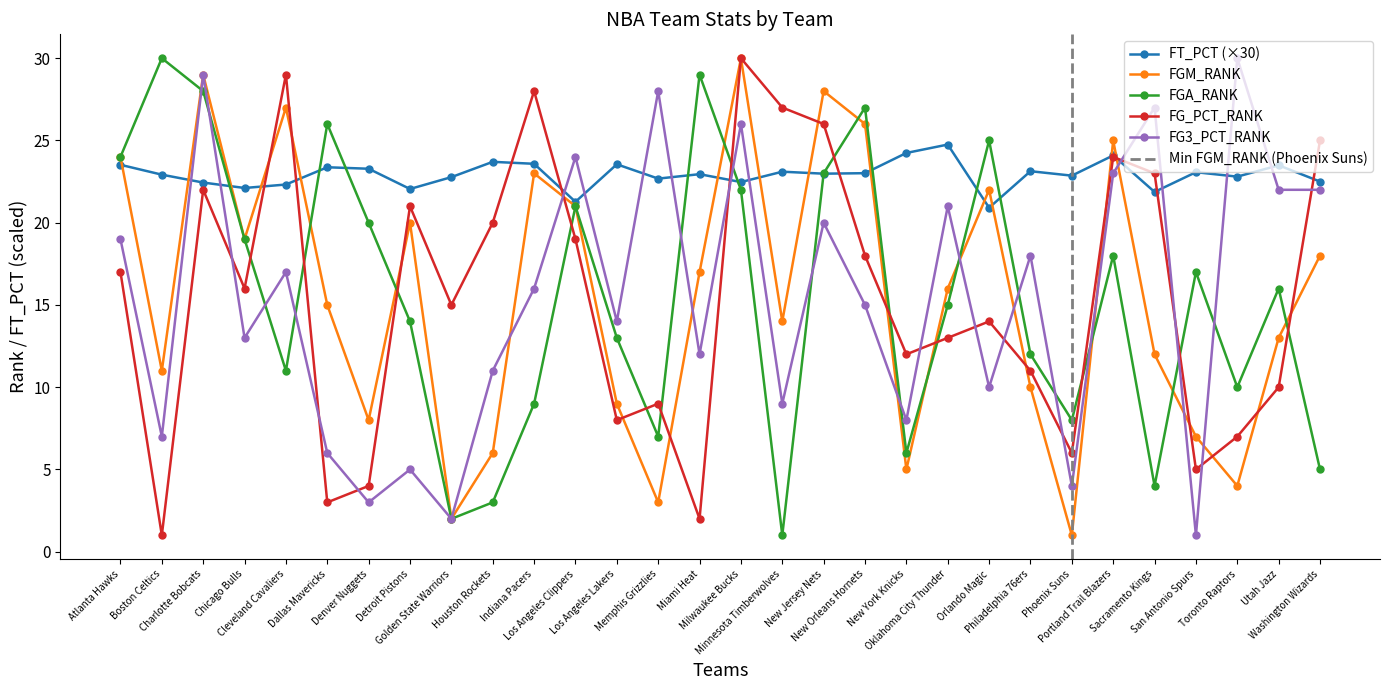

What is the label of the 11th point from the left?

Indiana Pacers